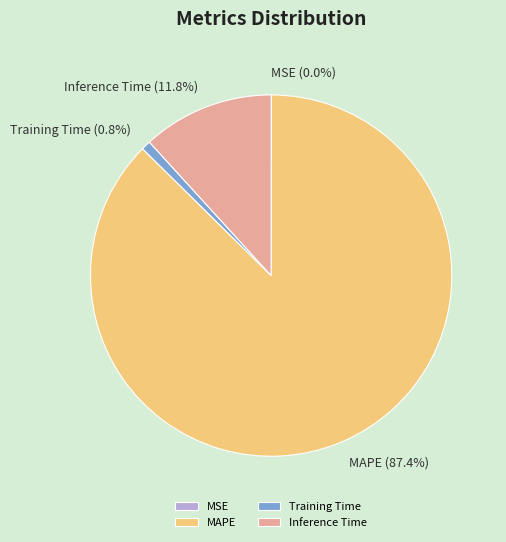

Between Inference Time and MAPE, which is larger?

MAPE